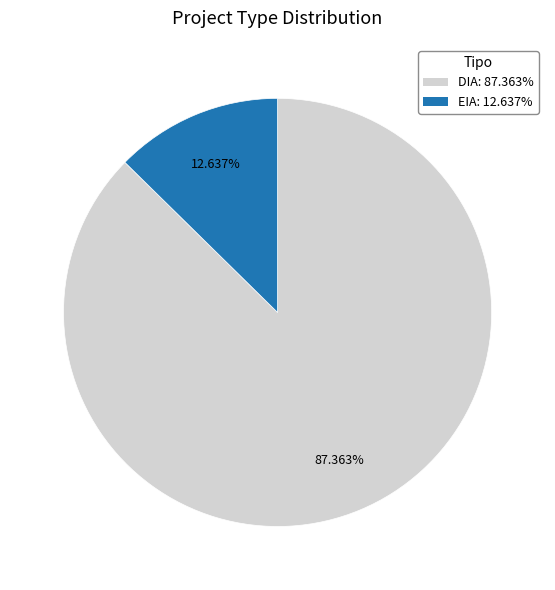

What portion of the pie excludes EIA?

87.4%